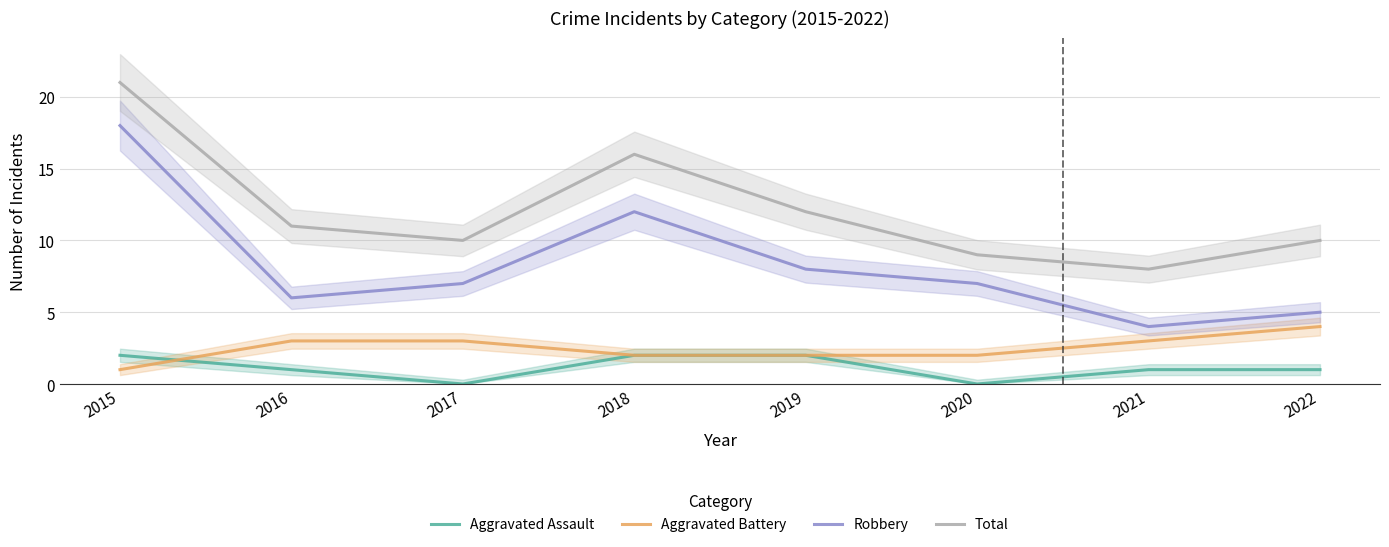

True or false: Robbery and Aggravated Battery intersect in this chart.

False